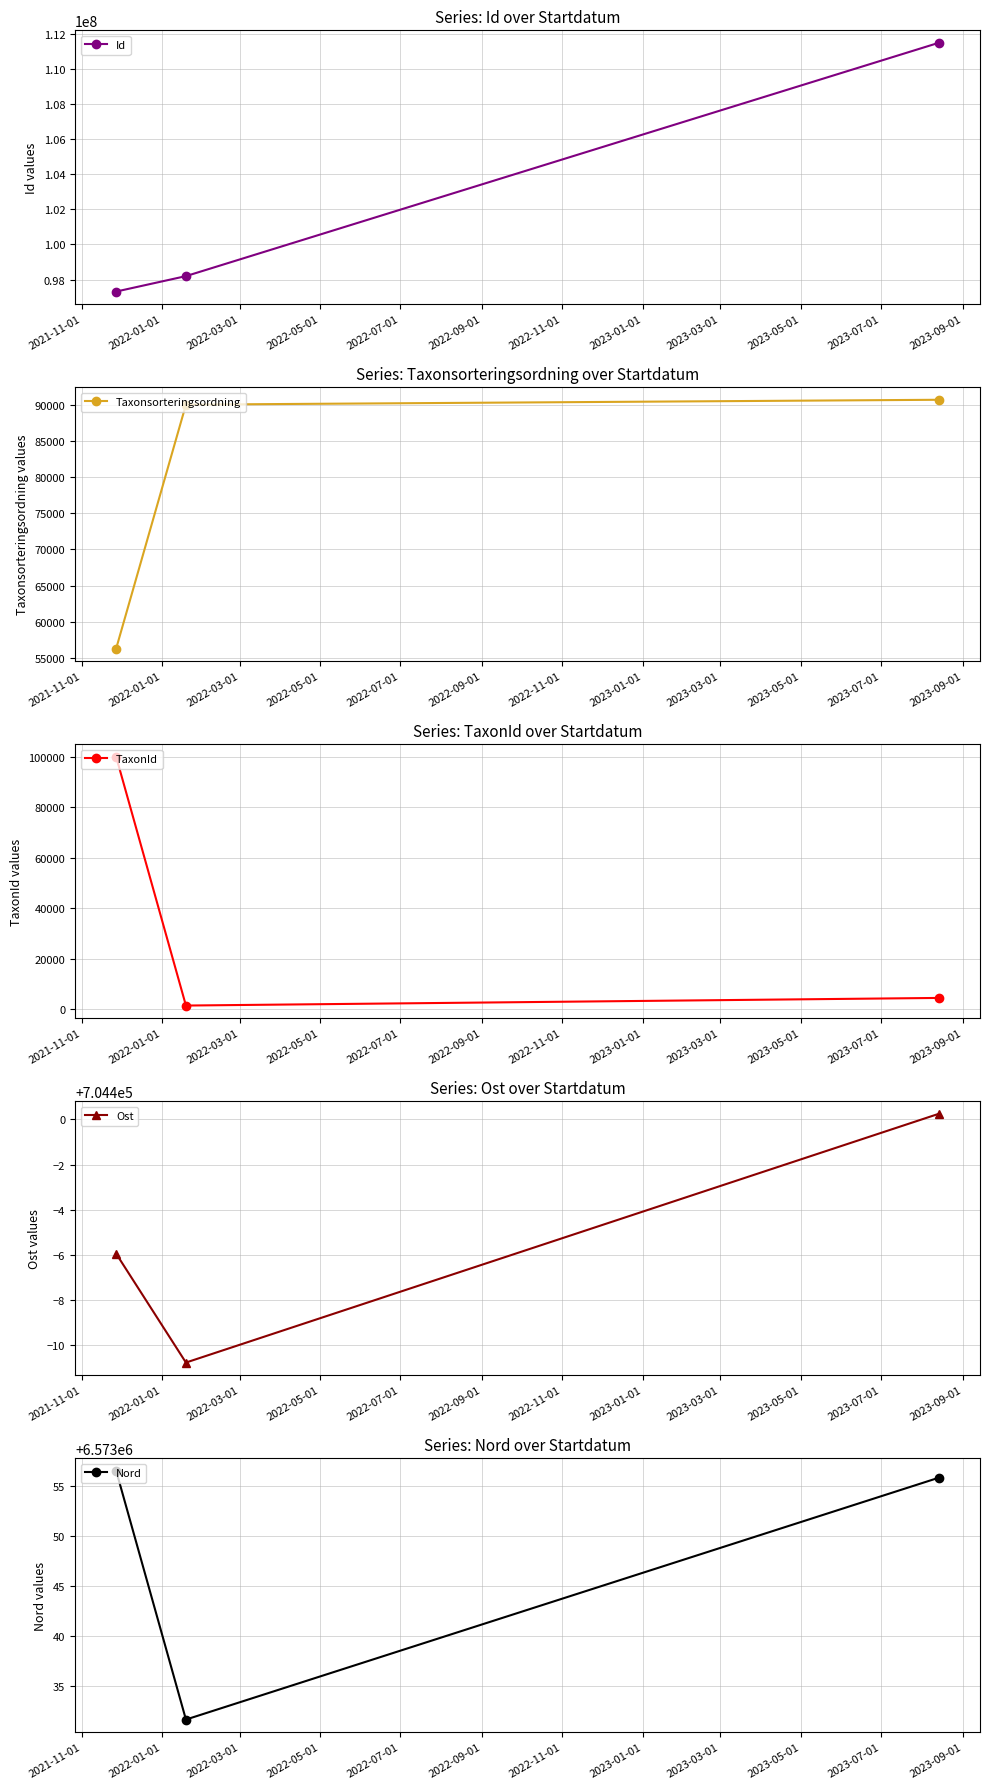

Which series has the largest range (max minus min)?

Id